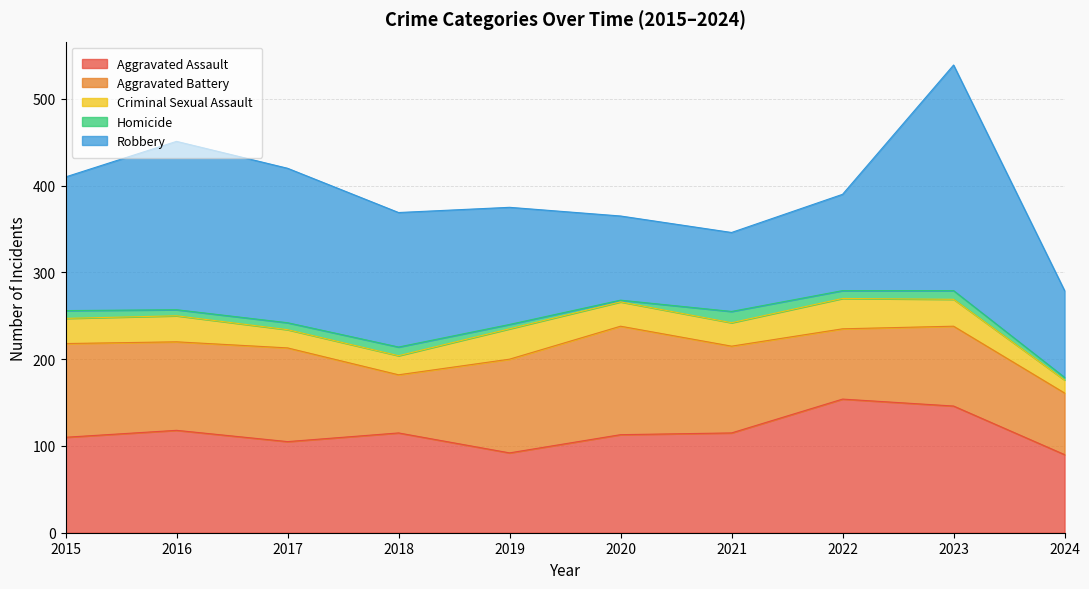

Read the Aggravated Assault value at 2023, to the nearest 5.

145